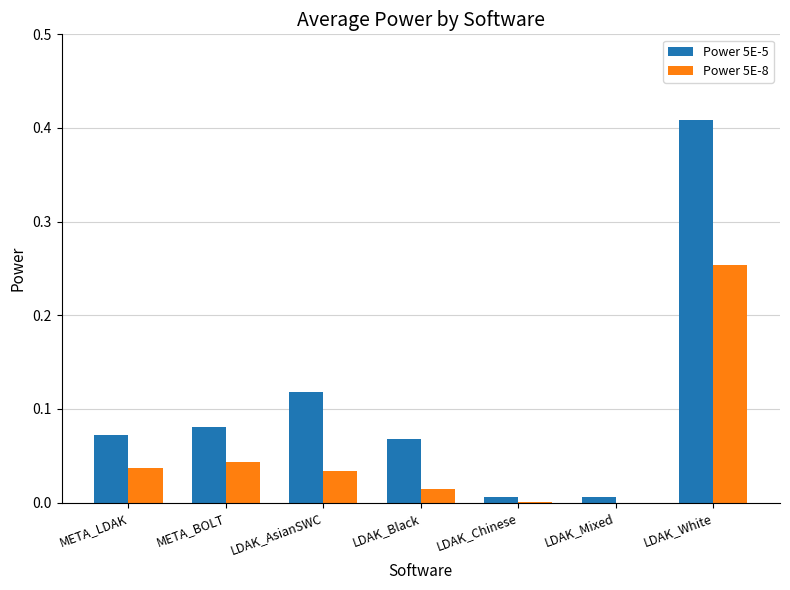

Which series has the largest total across all categories?

Power 5E-5